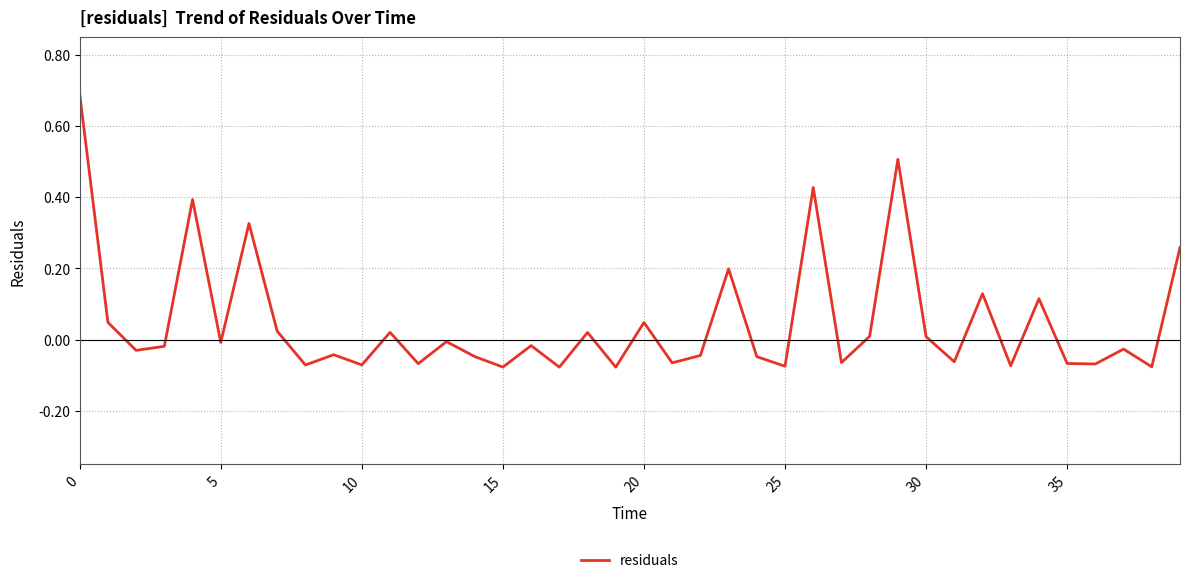

What is the greatest value displayed?

0.7